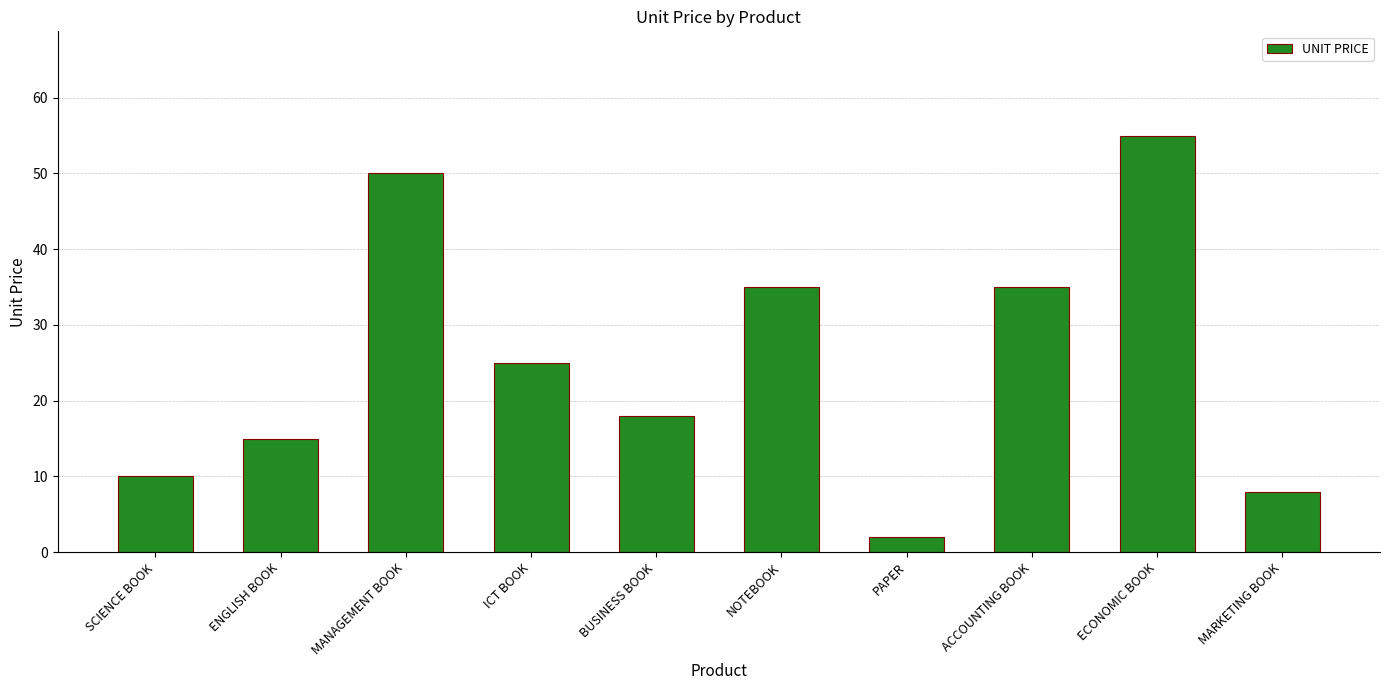

How many series are shown in this chart?

1